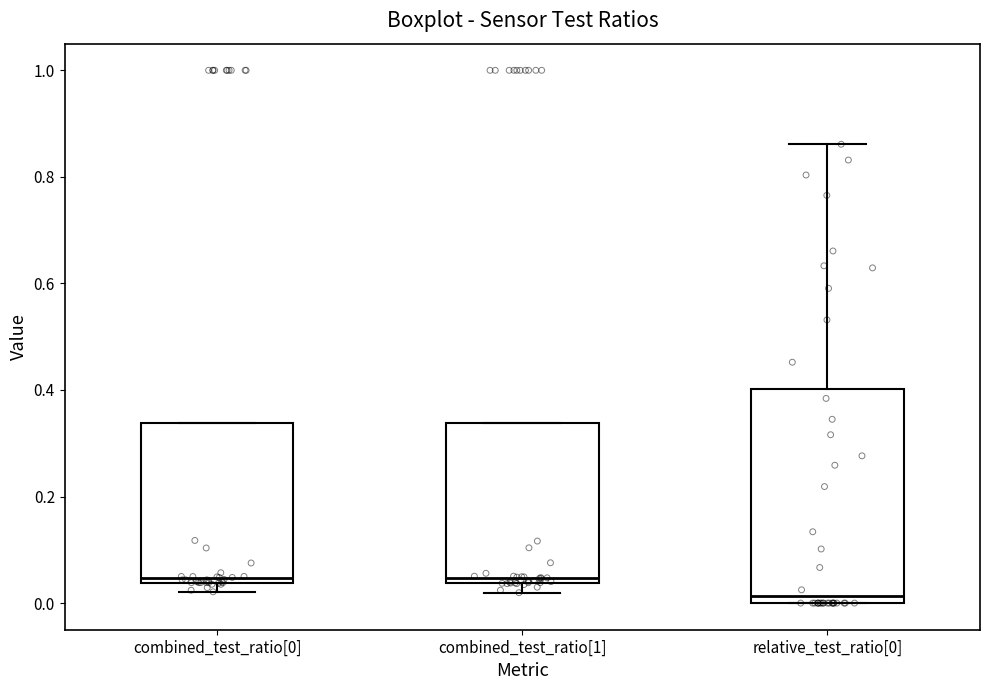

Where is the upper edge of the box for combined_test_ratio[0] on the y-axis? The values are not printed on the chart, so give them approximately, as read against the axis.

0.34